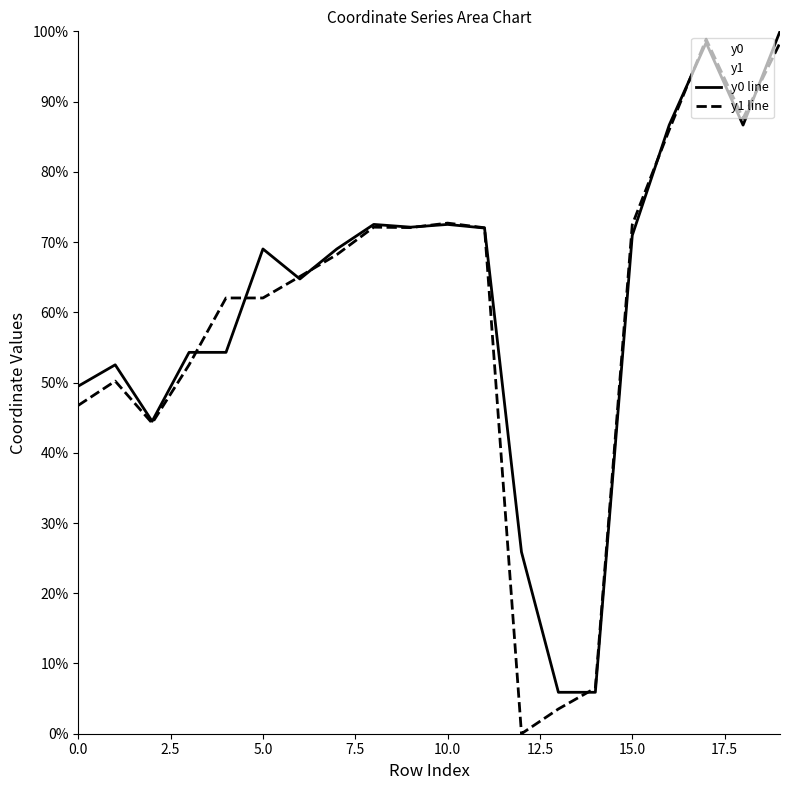

How many lines are shown in the chart?

2